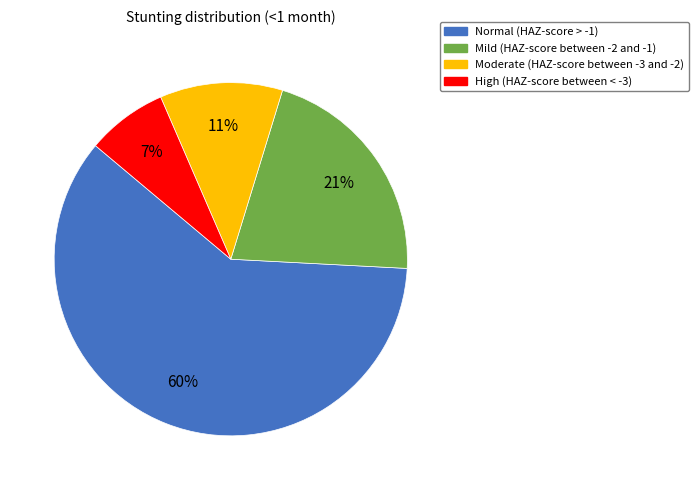

Which slice is the smallest?

High (HAZ-score between < -3)